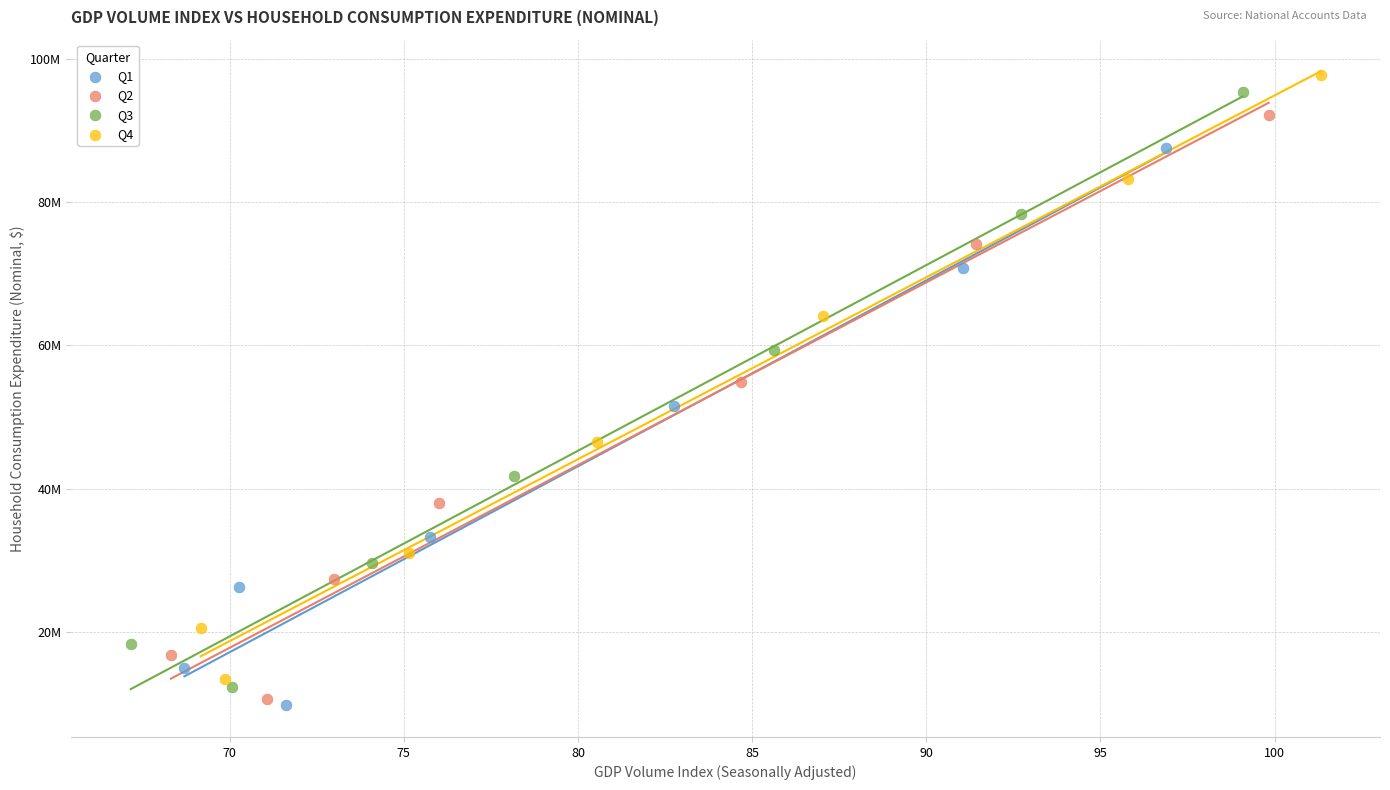

Which series has the widest spread of Y values?

Q4